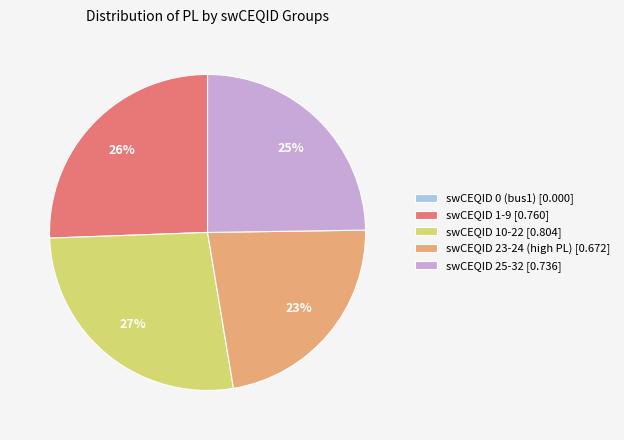

To the nearest percent, what percentage of the pie is swCEQID 23-24 (high PL) [0.672]?

23%